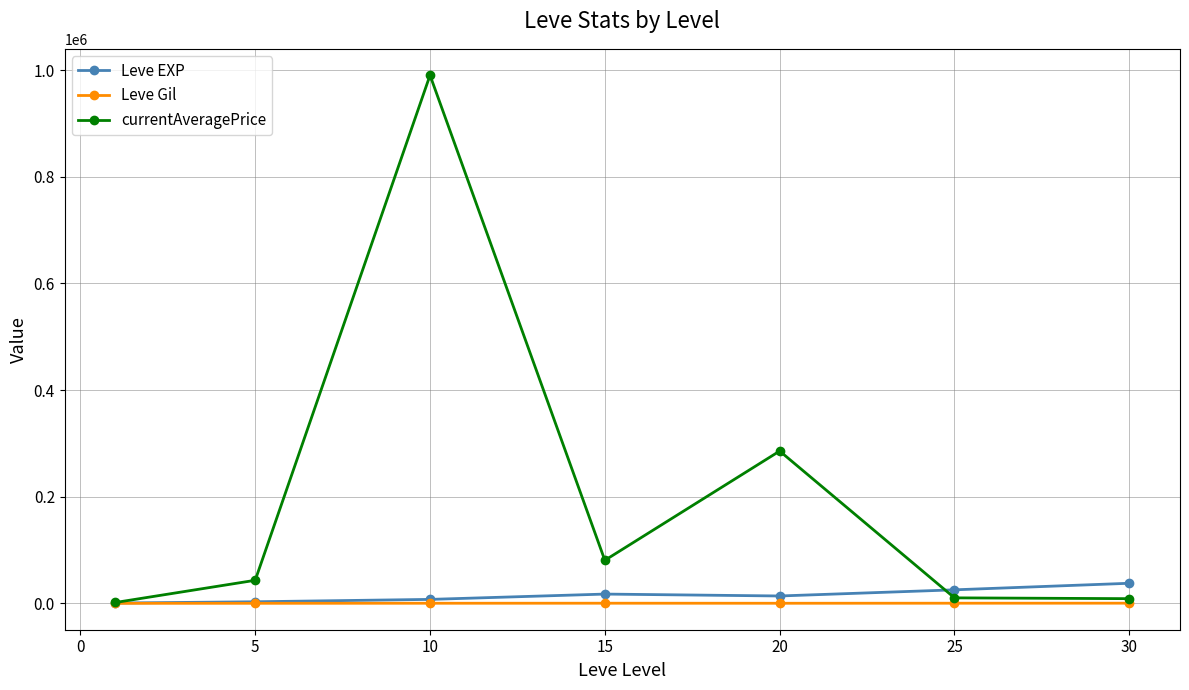

What is the maximum value for currentAveragePrice?

990293.9